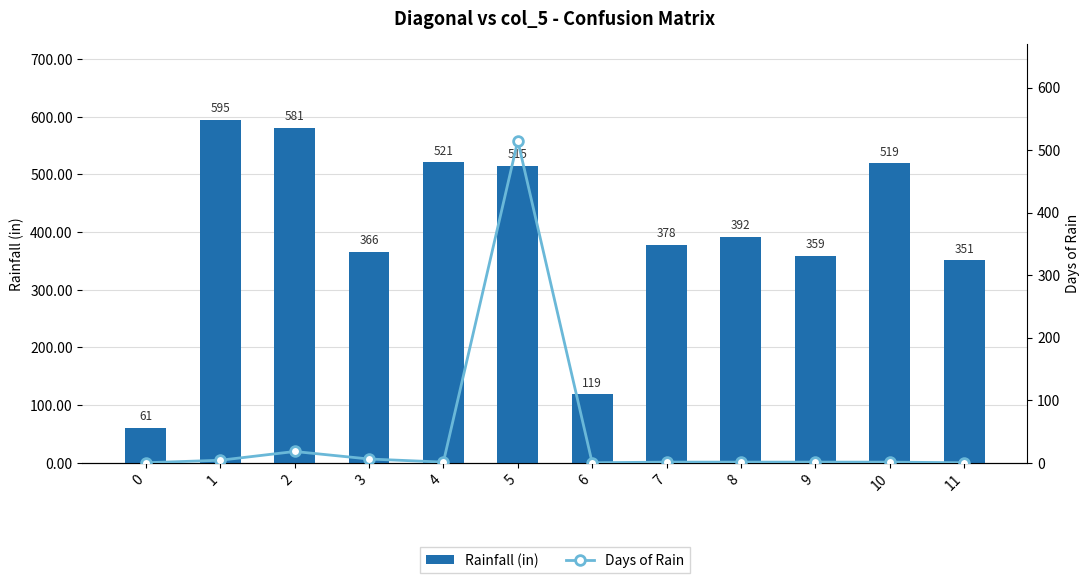

Is it true that Days of Rain equals 156 at 6?

False